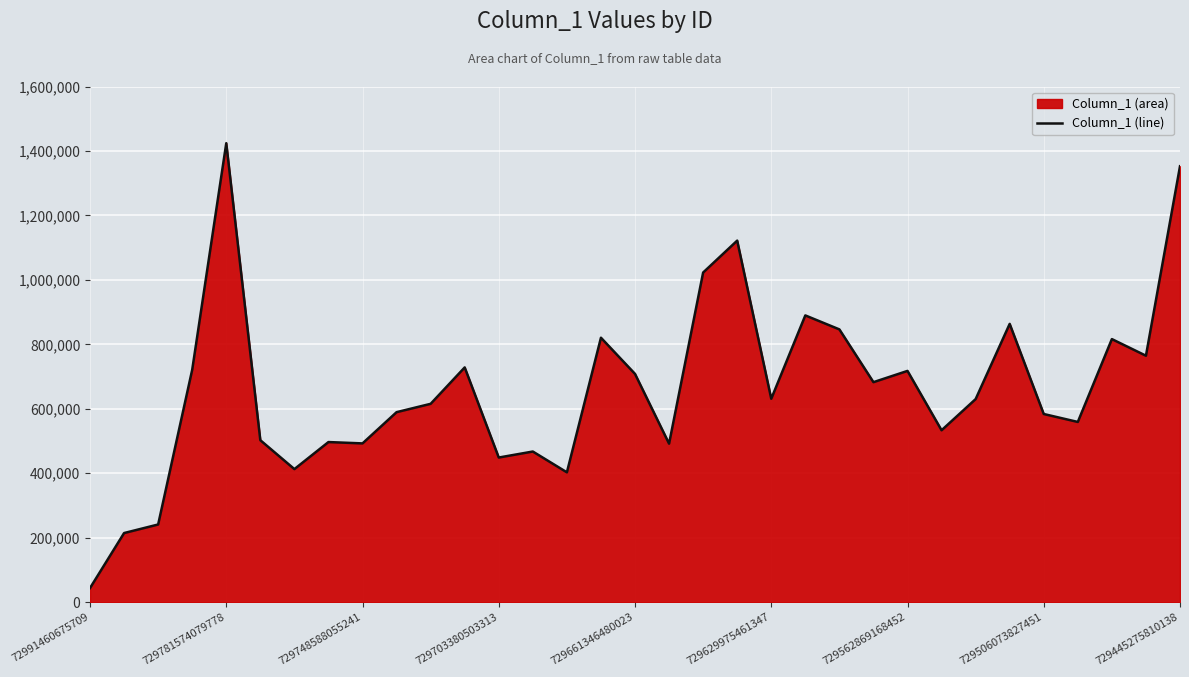

The chart shows a value of 764625 at 31. True or false?

True